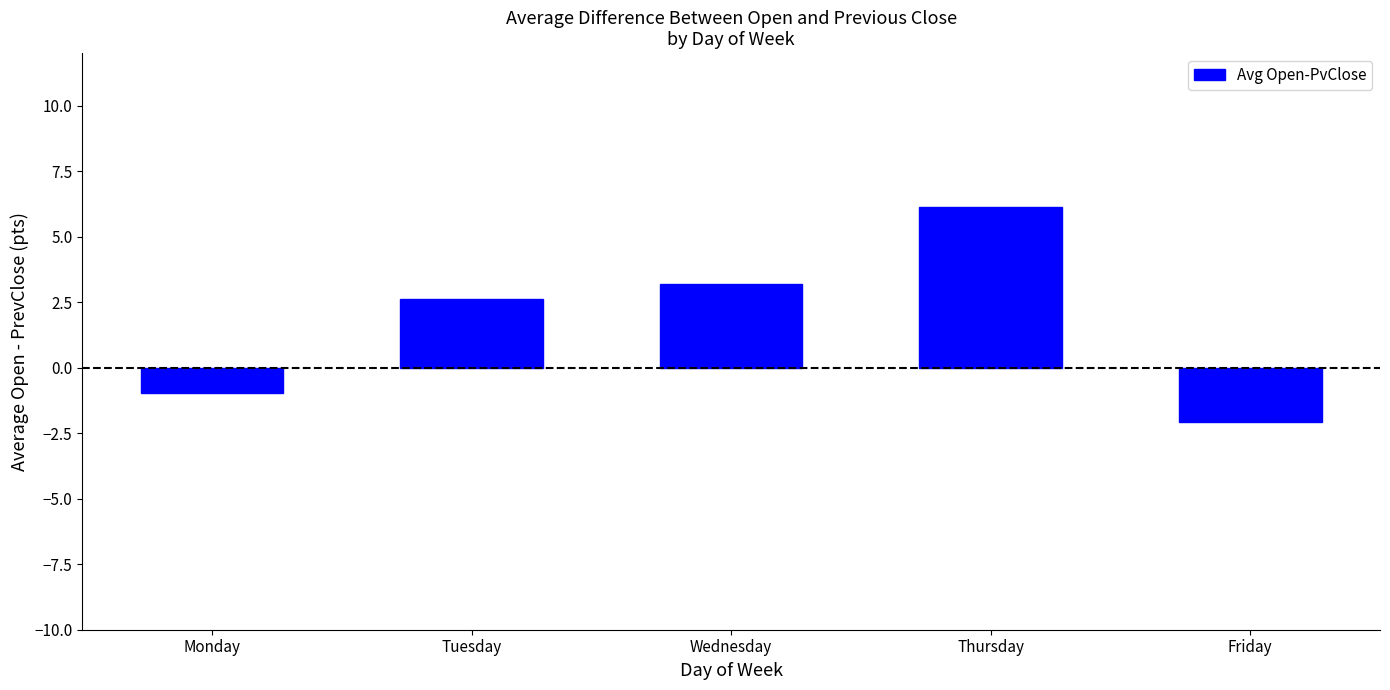

How many categories are shown in the chart?

5